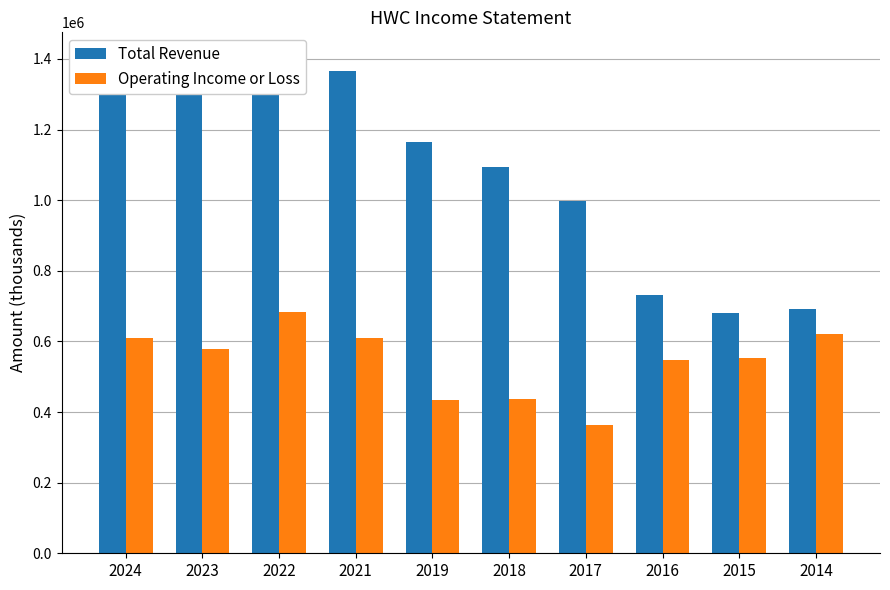

Read the Operating Income or Loss value at 2016, to the nearest 100.

548500